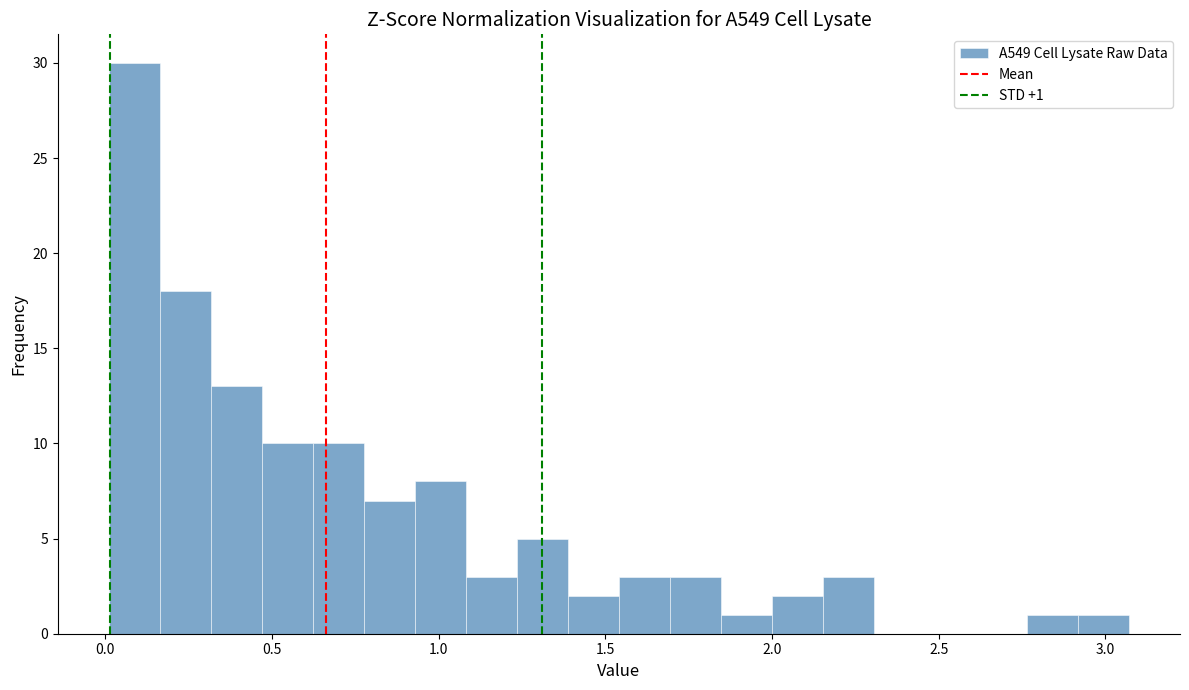

Around what value on the x-axis is the tallest bar? Give the approximate position of its centre, as read against the axis.

0.10